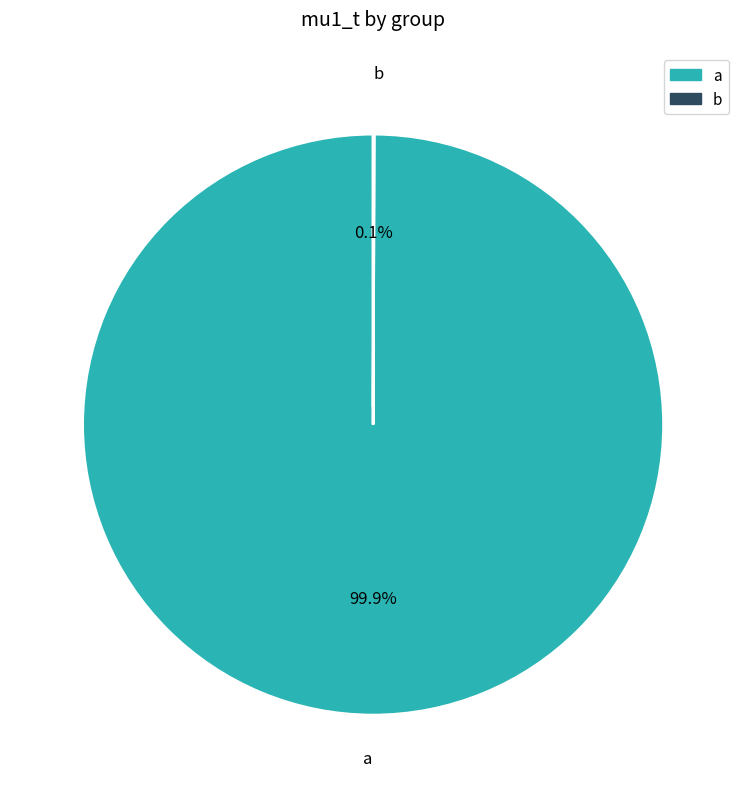

What portion of the pie excludes a?

0.1%